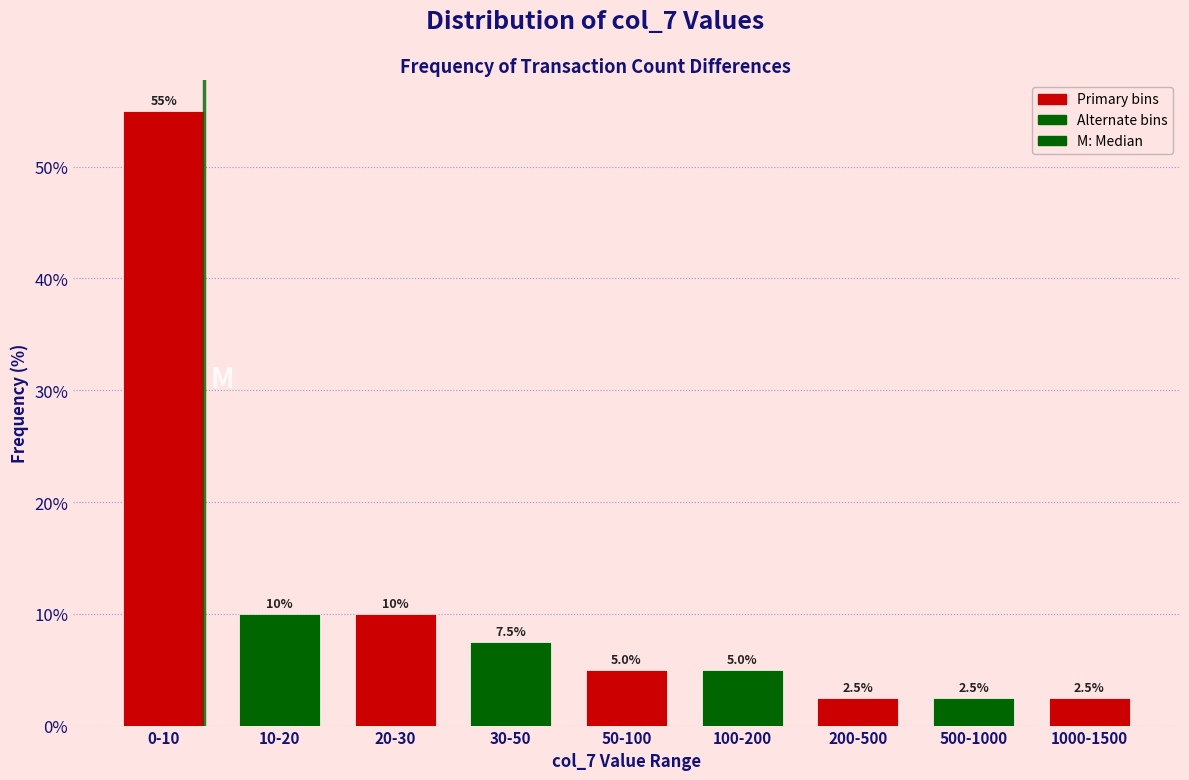

Reading left to right, list all the values displayed in this chart.

55.0	10.0	10.0	7.5	5.0	5.0	2.5	2.5	2.5